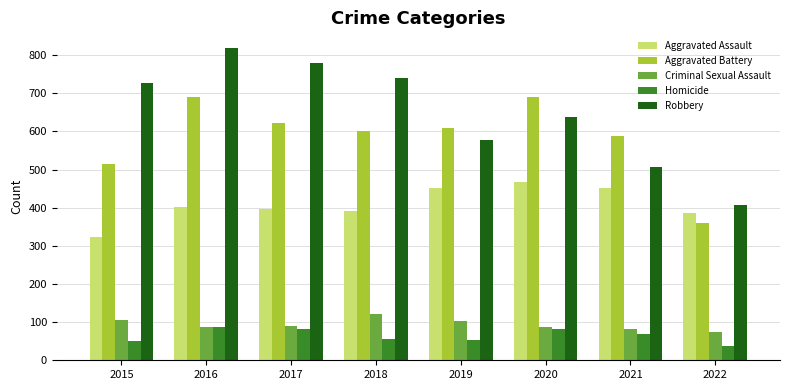

Which series has the largest range (max minus min)?

Robbery